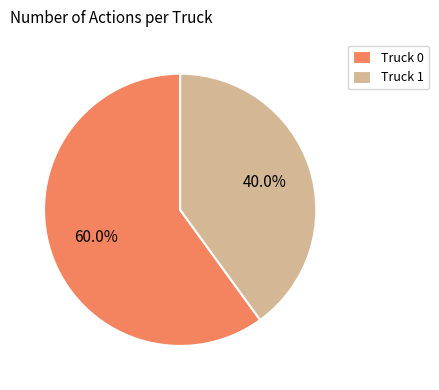

How many segments does this pie chart have?

2